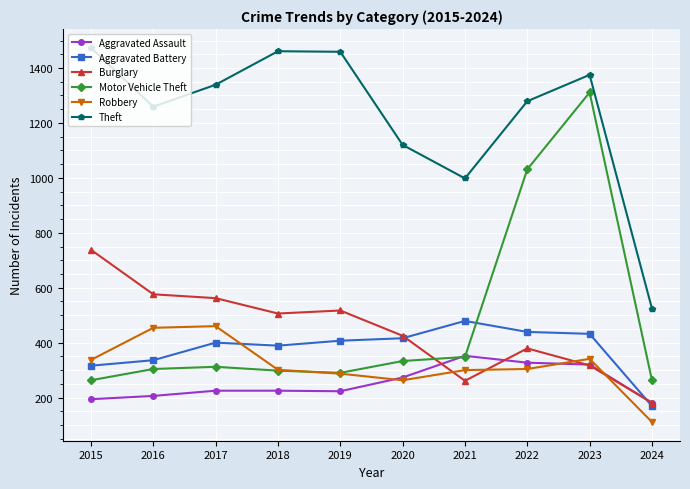

How many series are shown in this chart?

6